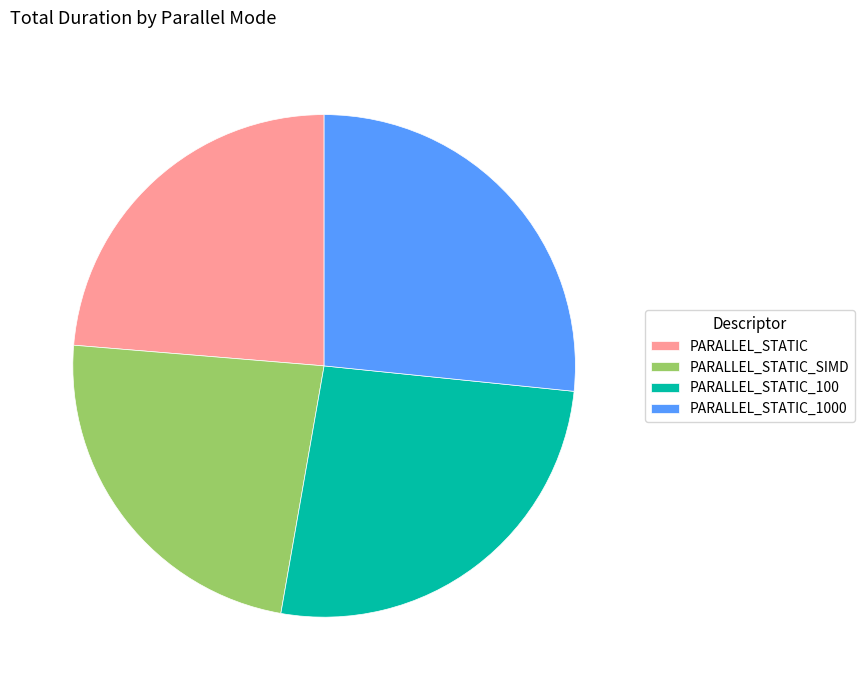

Do PARALLEL_STATIC_SIMD and PARALLEL_STATIC together represent more than half of the pie?

No